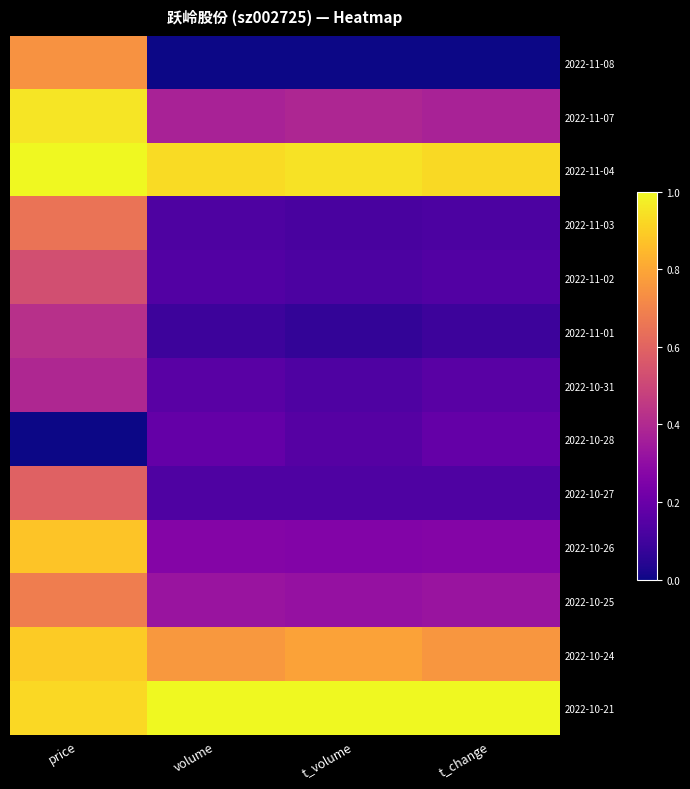

How many distinct data groups are displayed?

13